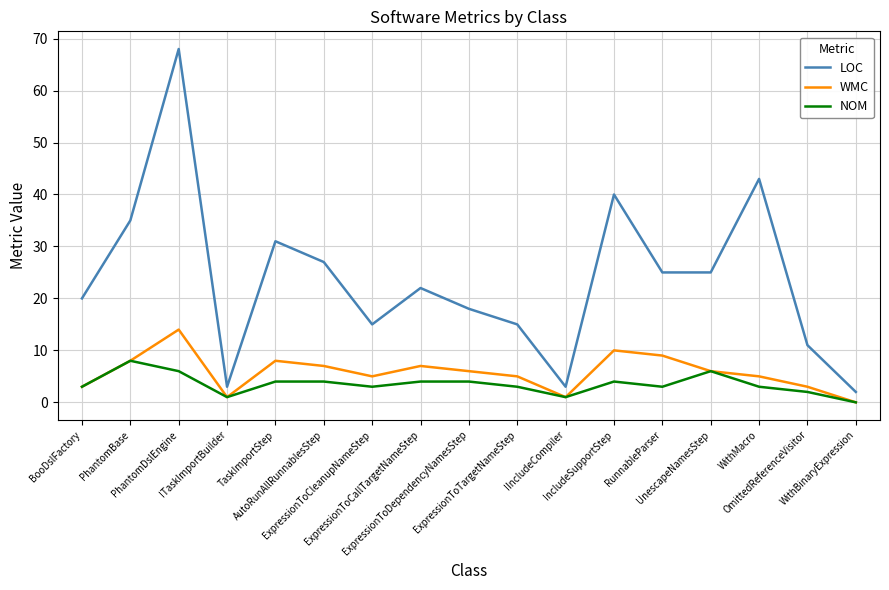

True or false: LOC and WMC cross at least once.

False